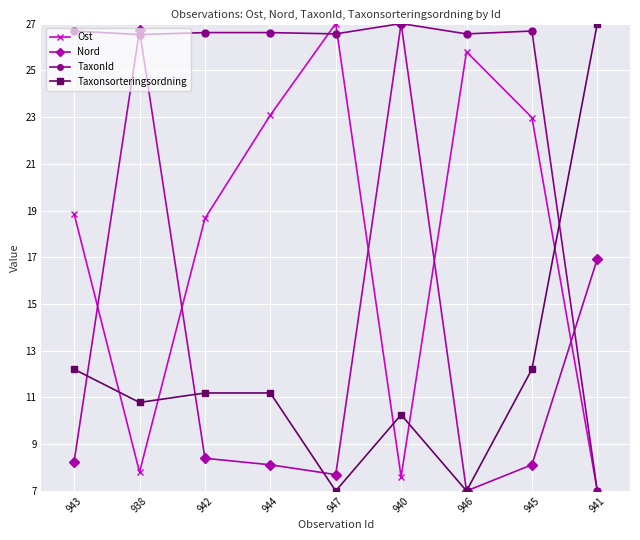

What is the value of the Ost point at the 9th from the left?

7.0